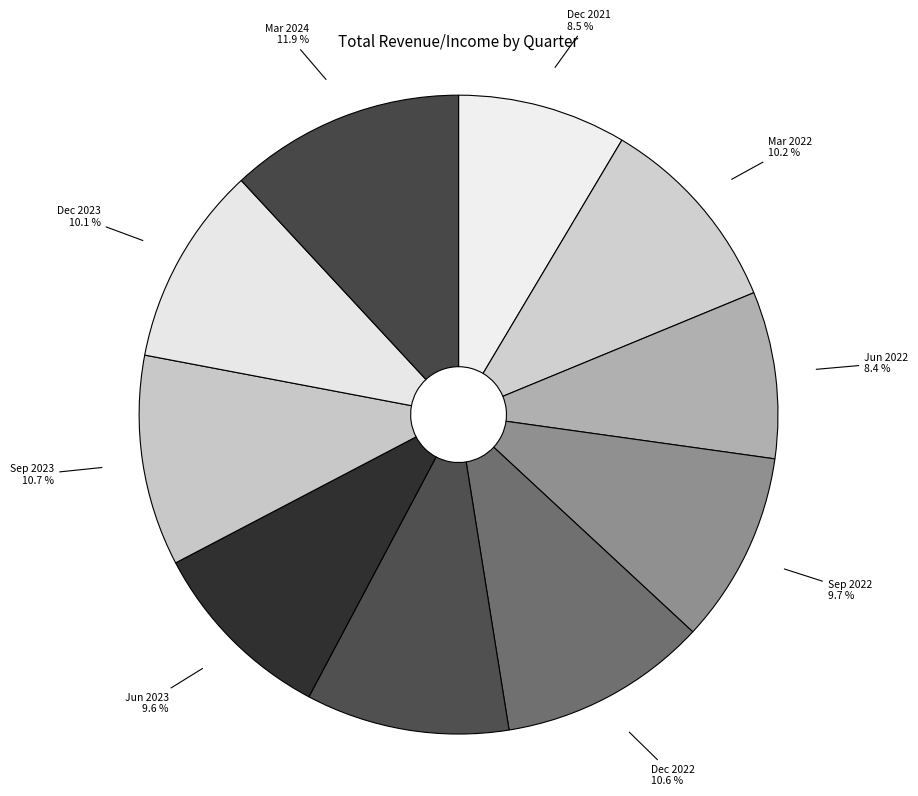

Which slice is the largest?

Mar 2024